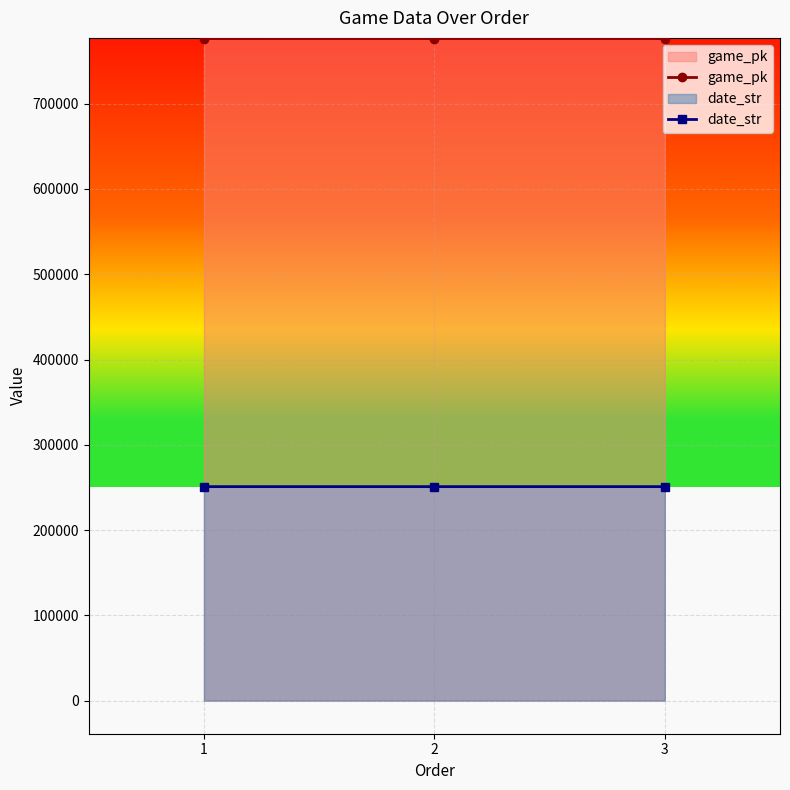

Which series has the largest total across all categories?

game_pk